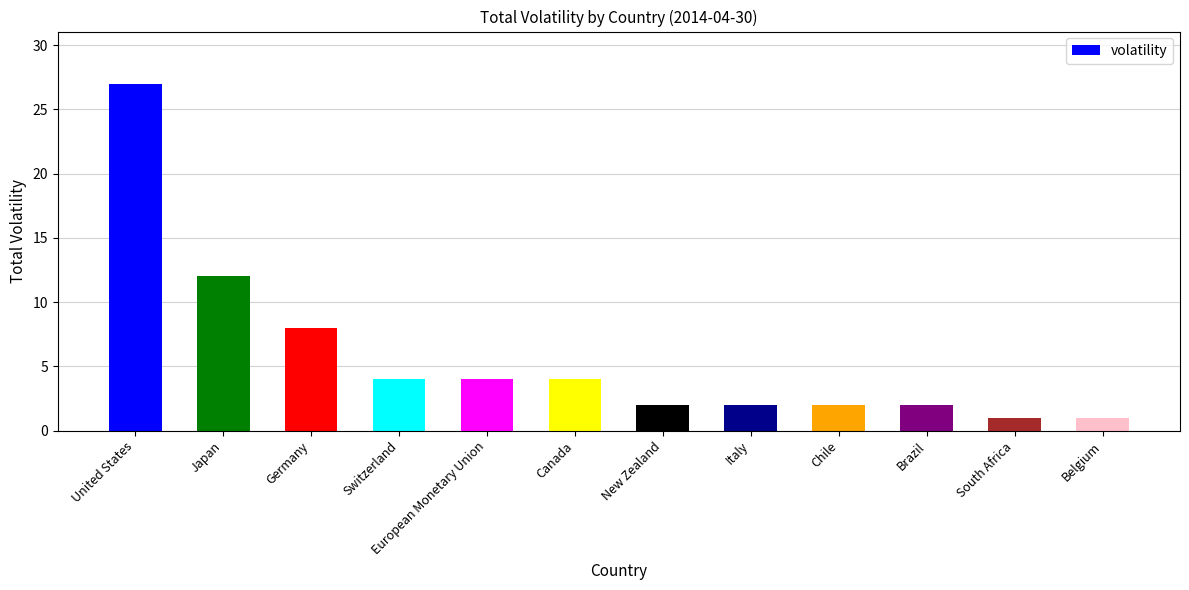

What is the sum of all values?

69